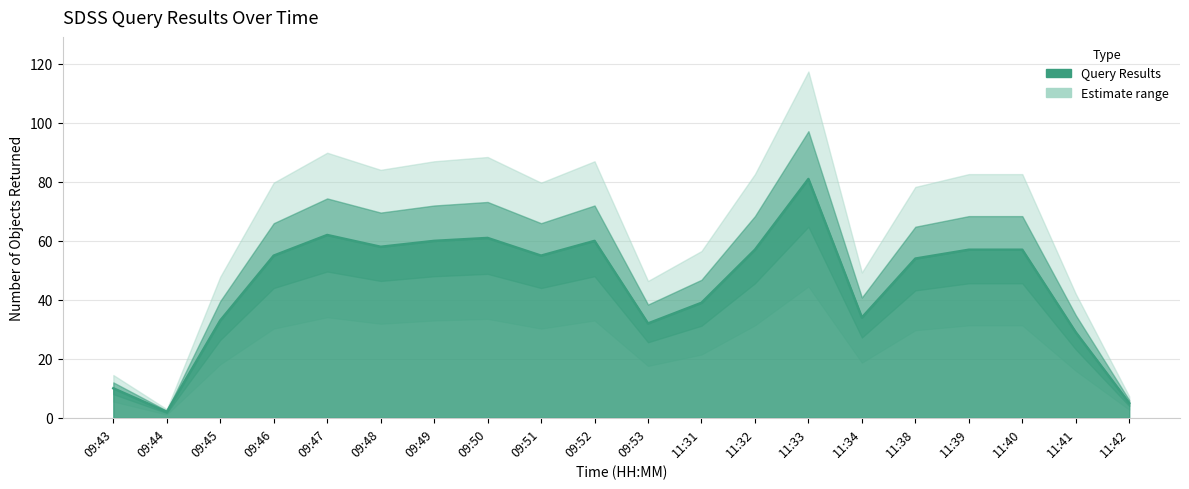

Is it true that the value at 09:43 is 10?

True